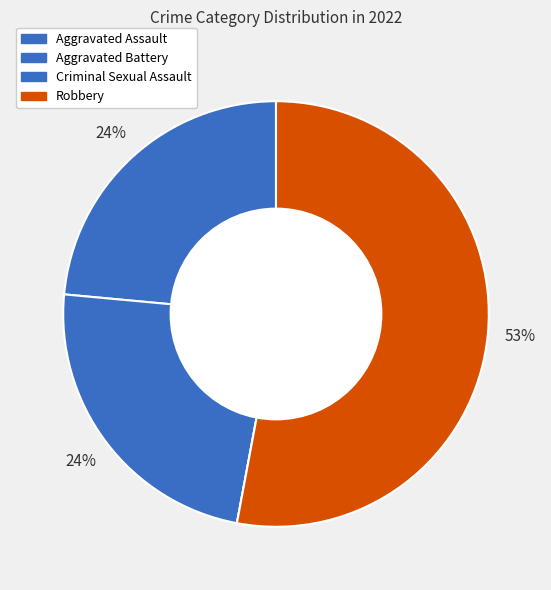

Between Criminal Sexual Assault and Robbery, which is larger?

Robbery